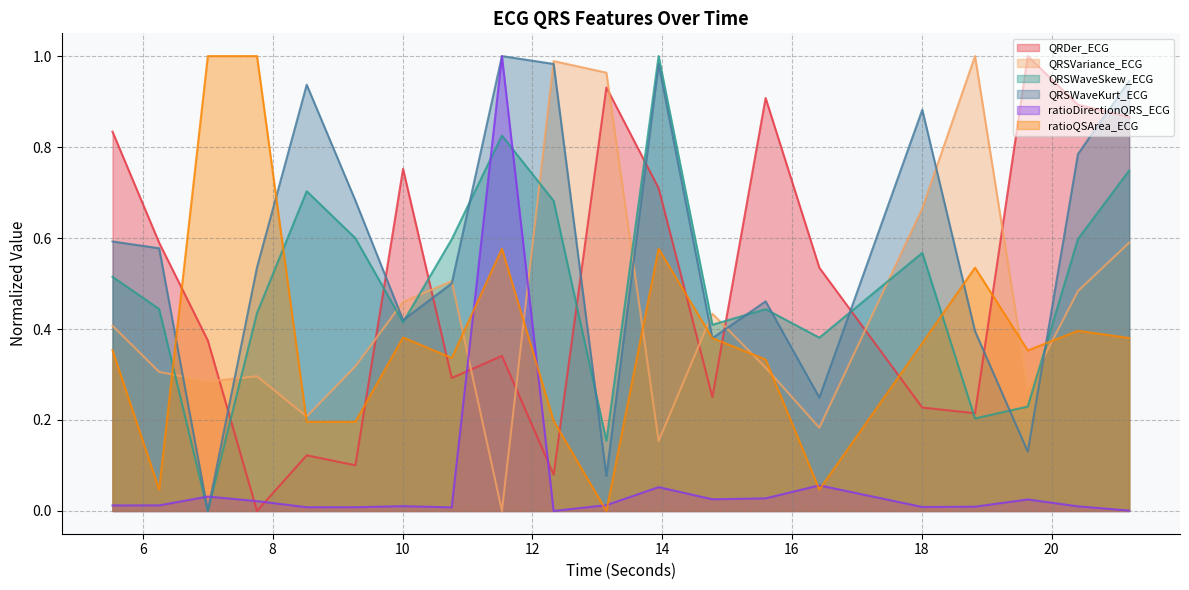

True or false: ratioQSArea_ECG and ratioDirectionQRS_ECG cross at least once.

True